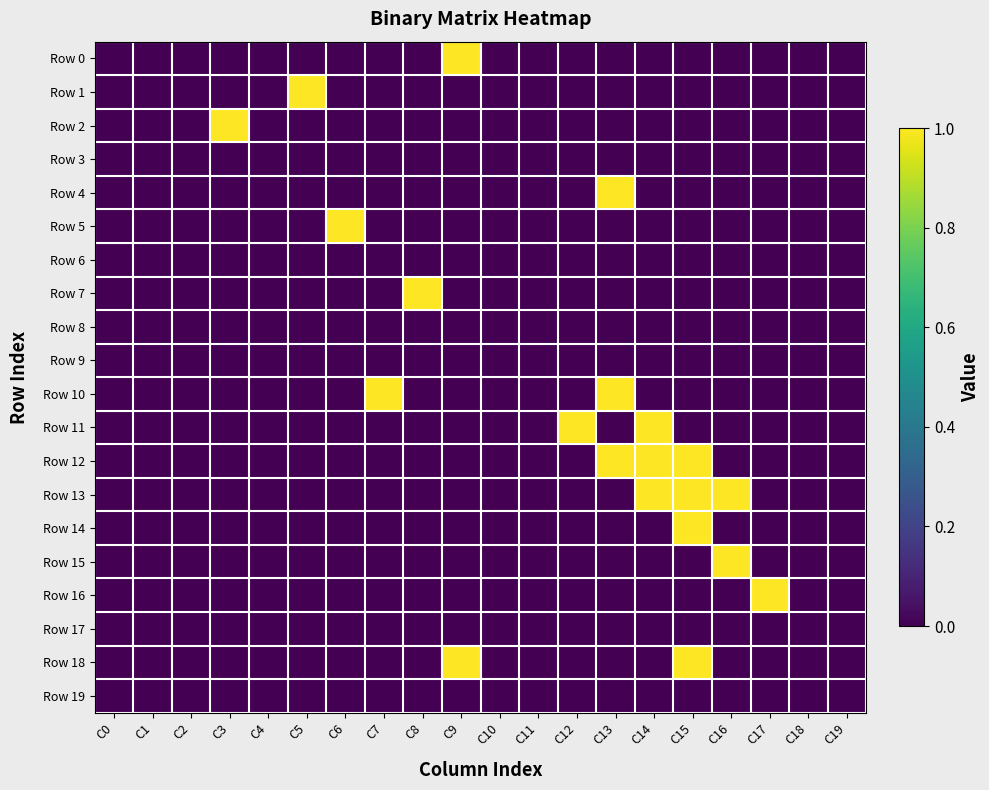

At how many categories does at least one series exceed 0?

12